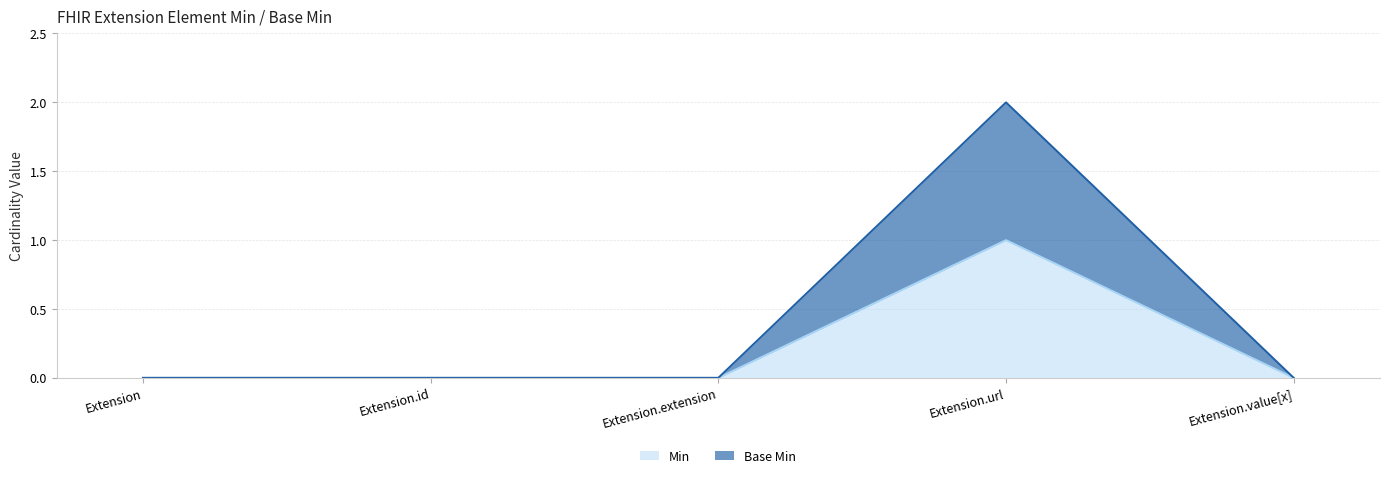

Is it true that Base Min equals 0 at Extension.value[x]?

True